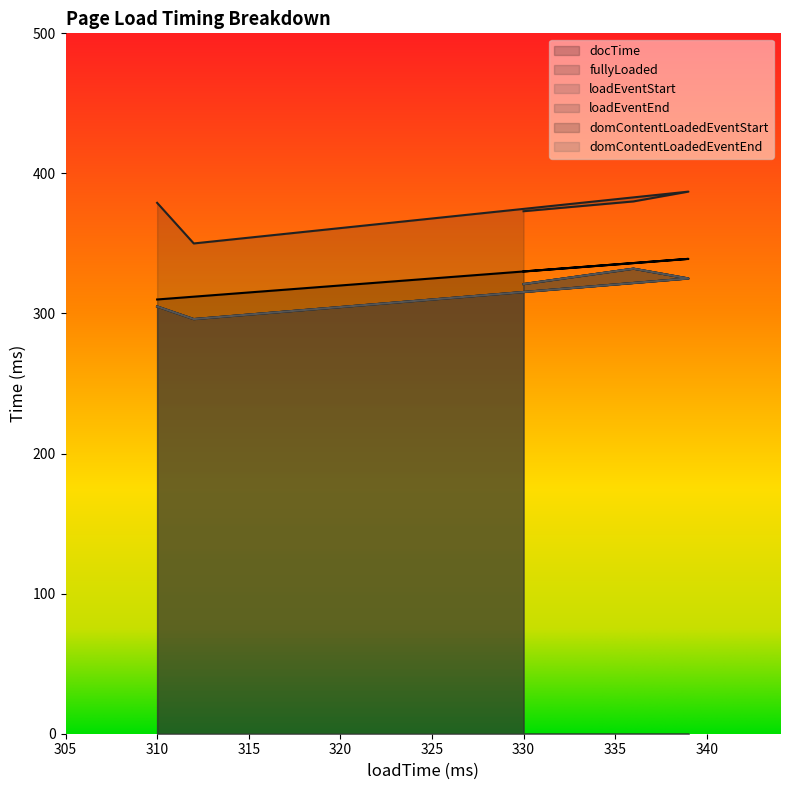

Does the chart display data point markers on the line(s)?

No